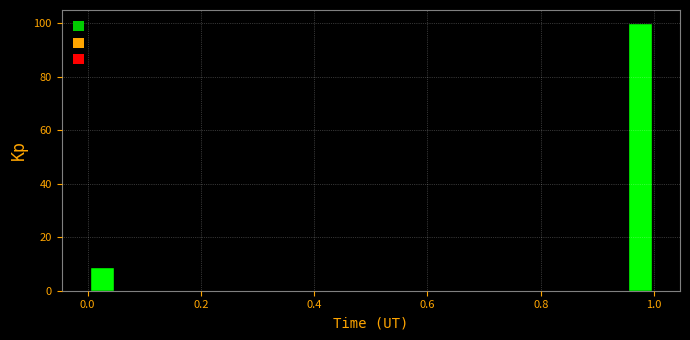

Read against the x-axis, roughly where is the centre of the tallest bar?

0.98